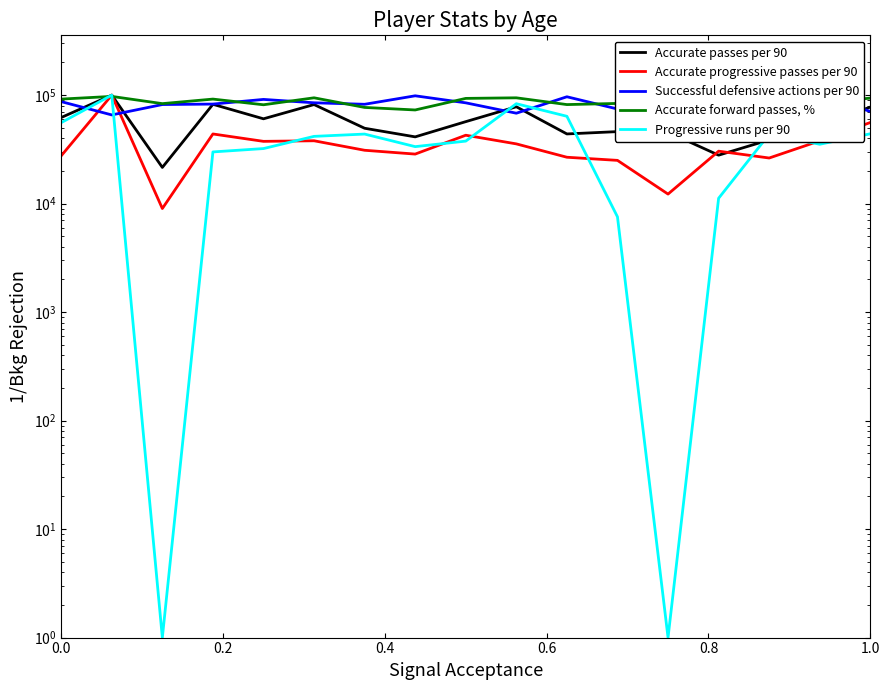

How many interior local peaks does the Accurate forward passes, % series have?

6